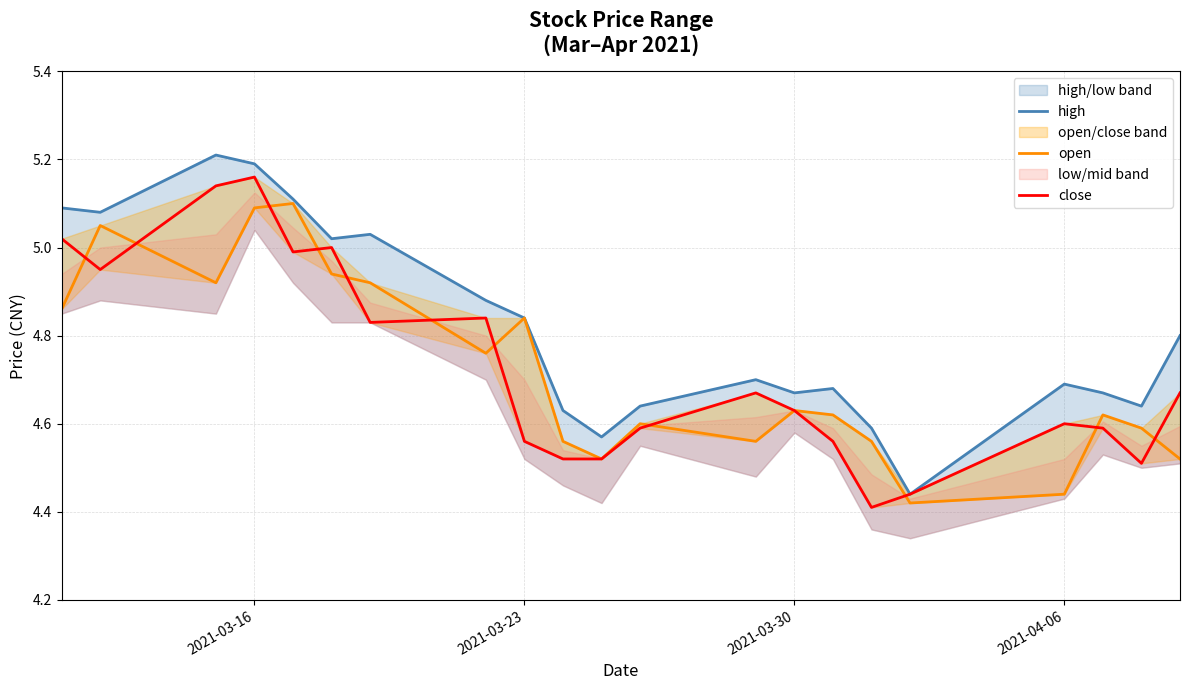

True or false: high and open intersect in this chart.

False